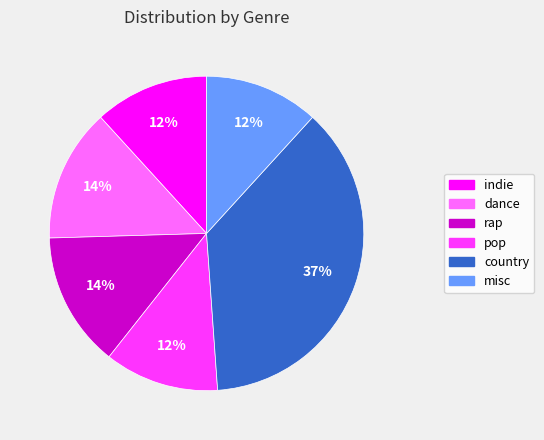

Which has a higher value, indie or dance?

dance